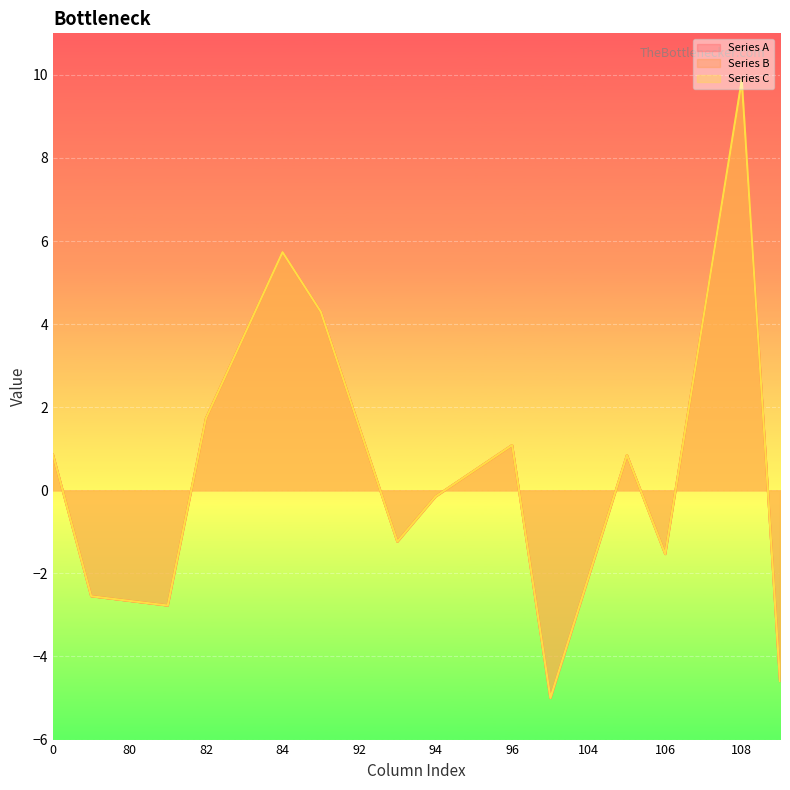

At which category does the chart reach its peak across all series?

108